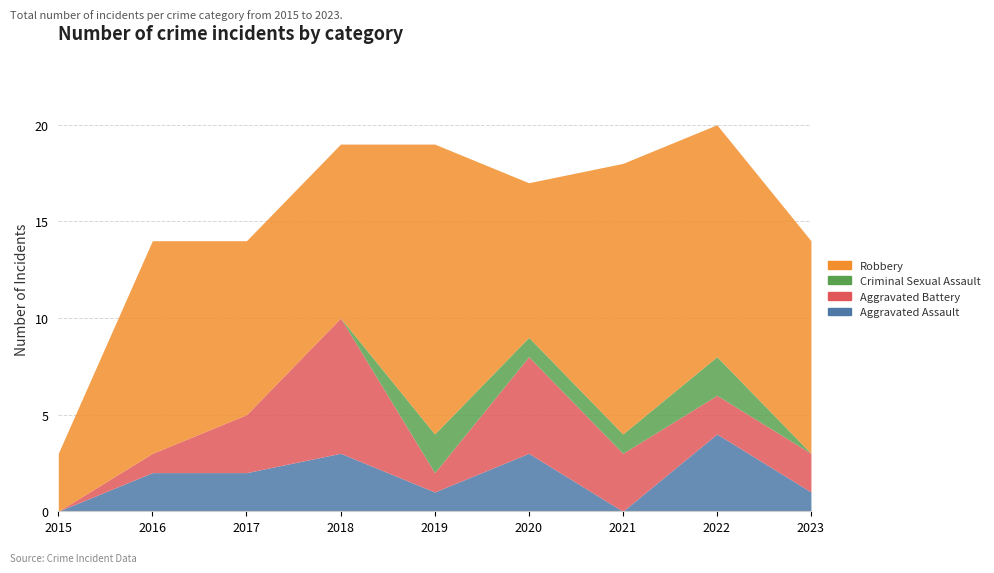

How many times do Aggravated Assault and Aggravated Battery cross each other?

3